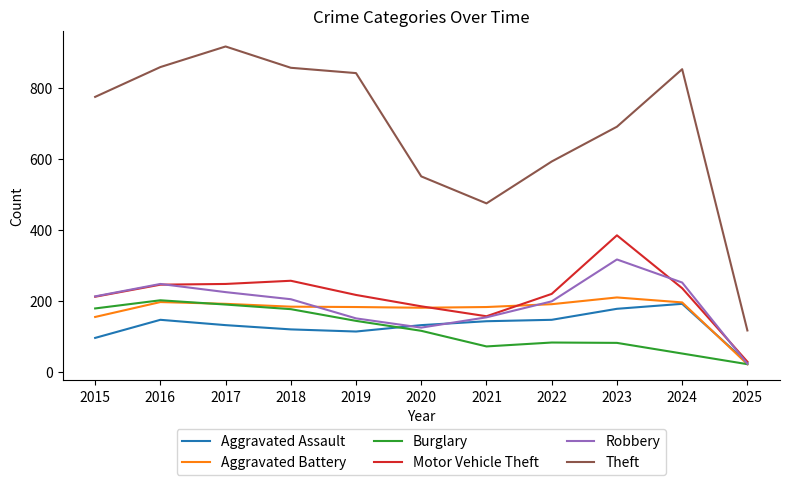

What is the sum of all Burglary values?

1308